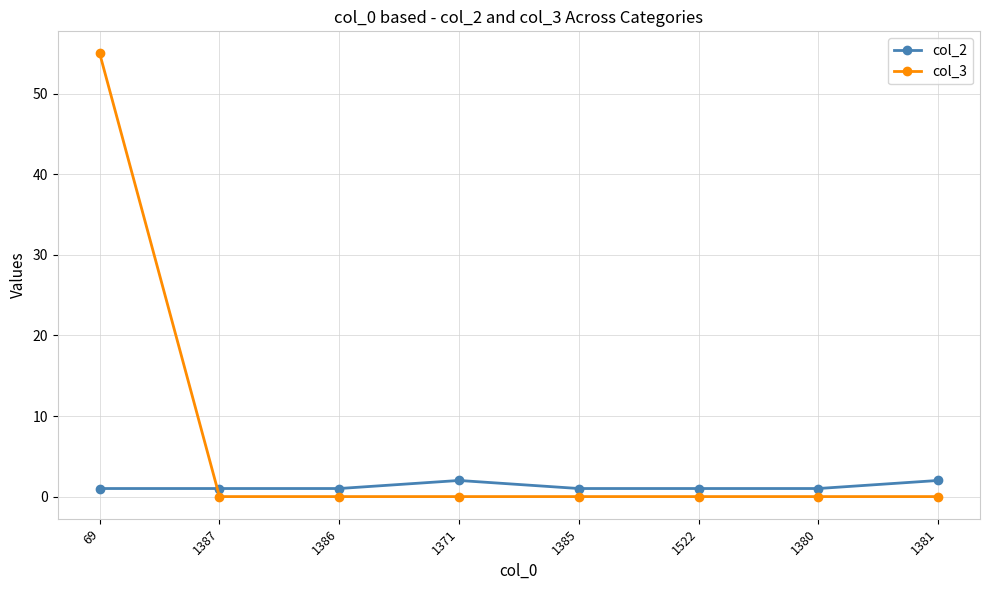

At which category does the chart reach its peak across all series?

69